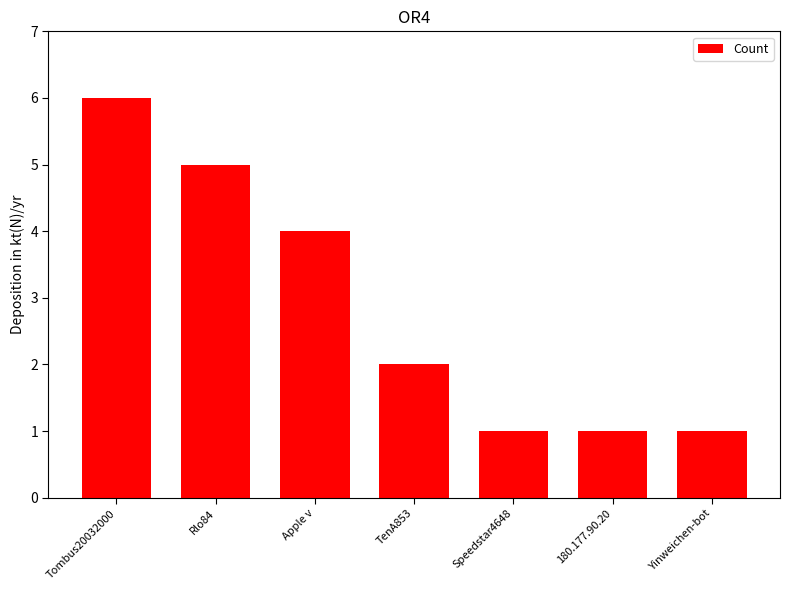

What is the maximum value shown in the chart?

6